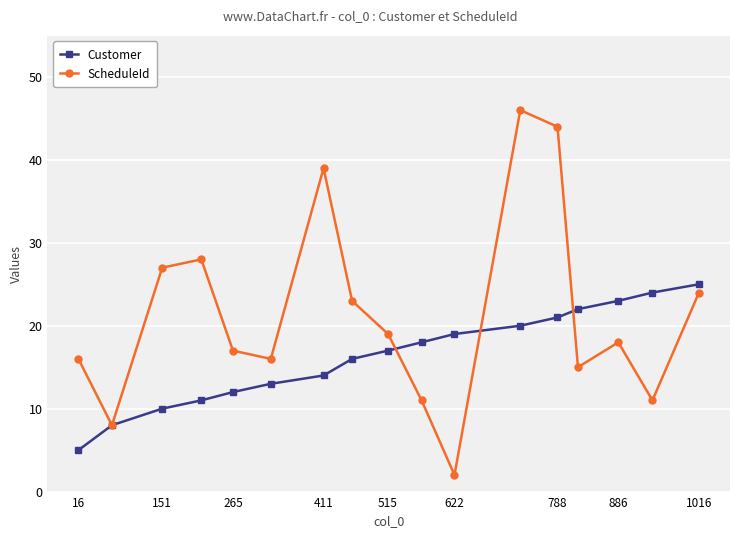

In ScheduleId, how many points are lower than both neighbors (excluding endpoints)?

5